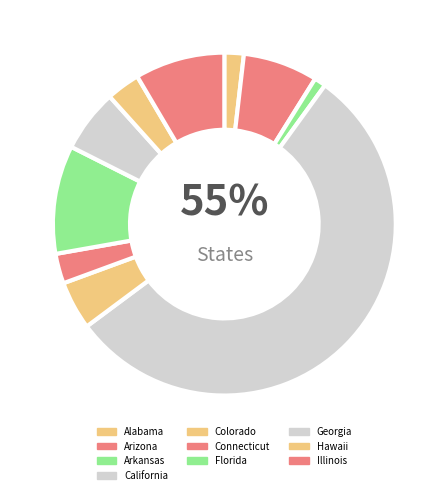

Is California the majority of the pie?

Yes